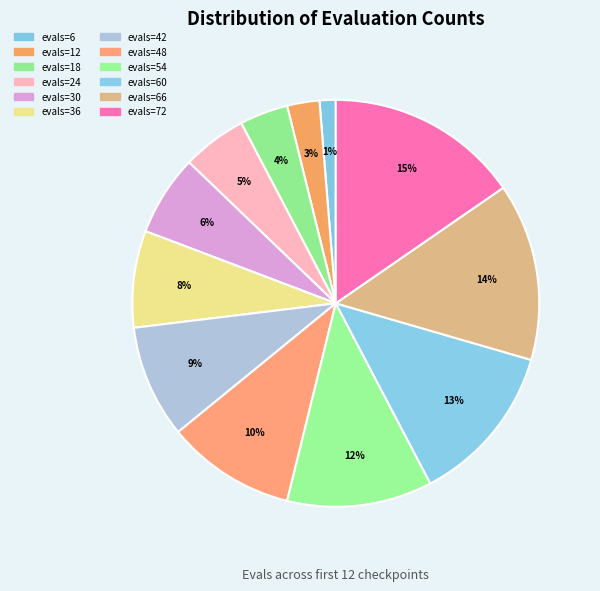

To the nearest percent, what is the average slice percentage?

8%